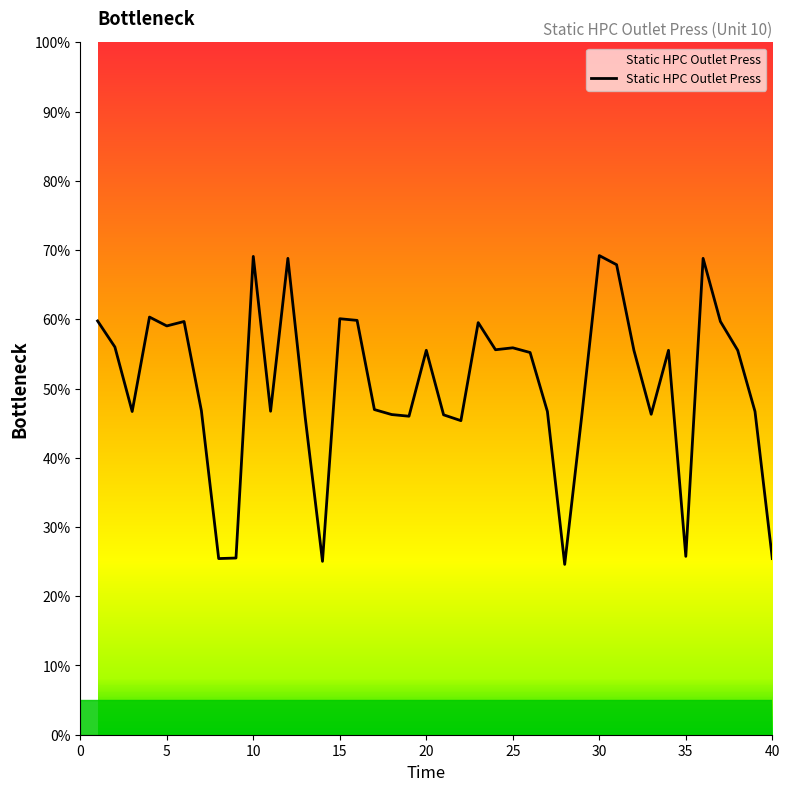

At which category does the data reach its first local valley?

3